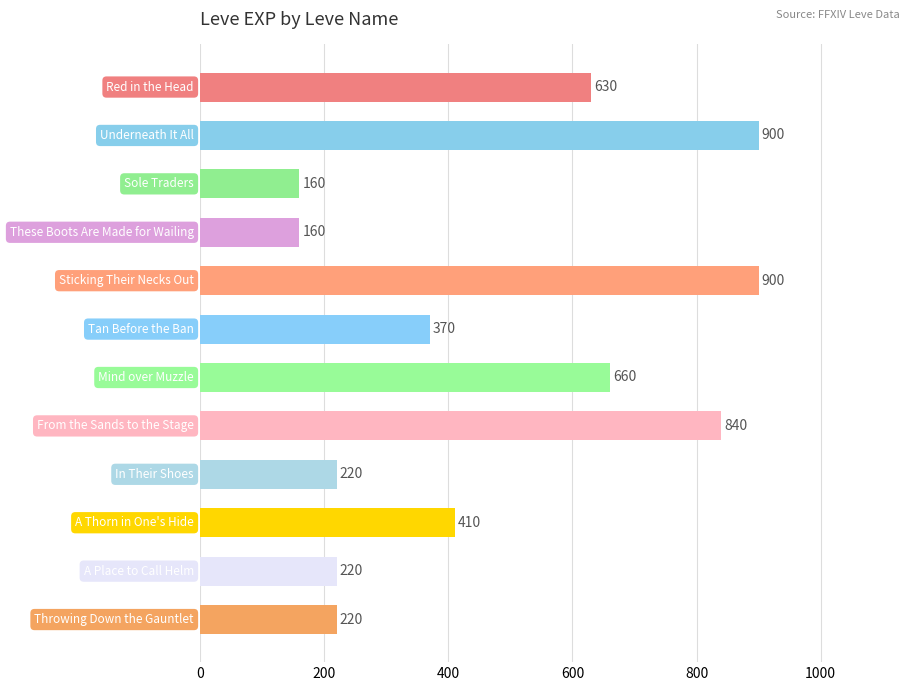

What is the difference between the second highest and second lowest values?

740